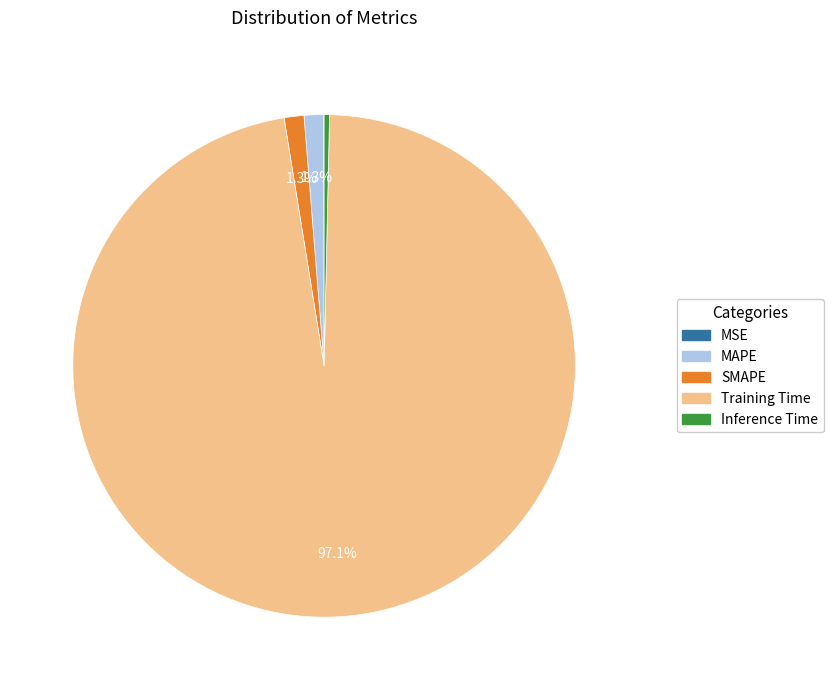

To the nearest percent, what is the average slice percentage?

20%